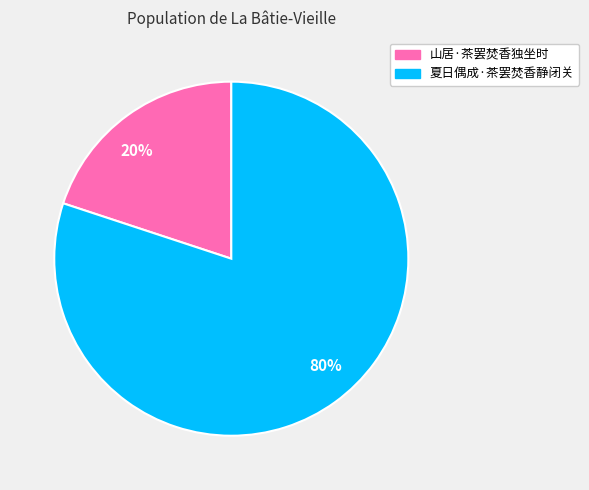

To the nearest percent, what is the difference between the 20% and 80% slice percentages?

60%